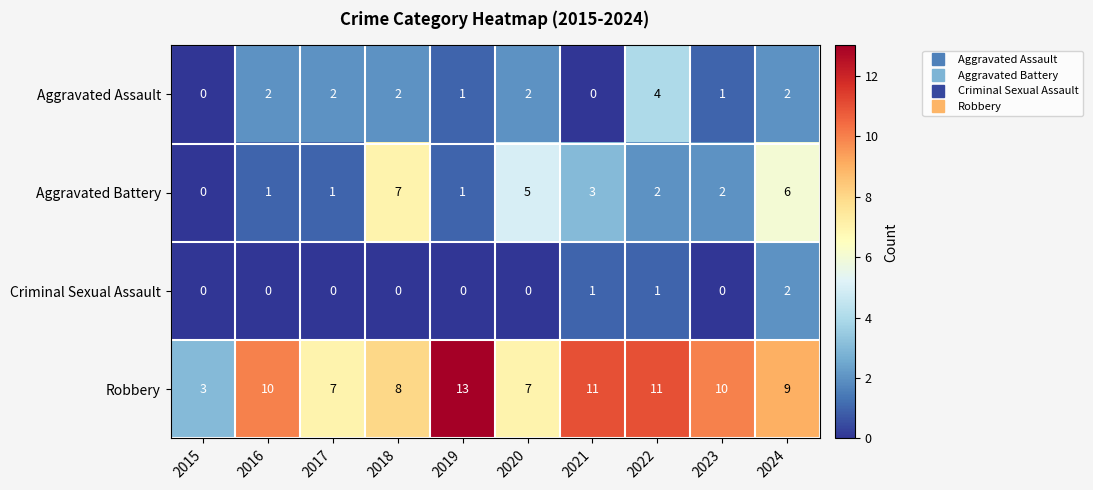

The value of Criminal Sexual Assault at 2017 is 0. True or false?

True